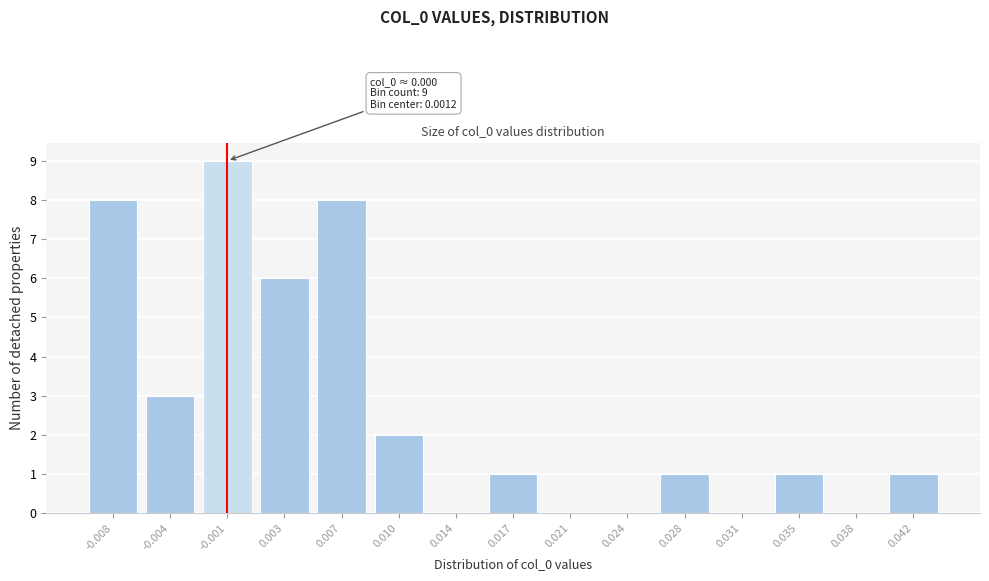

Reading left to right, list all the values displayed in this chart.

-0.008=8	-0.004=3	-0.001=9	0.003=6	0.007=8	0.010=2	0.014=0	0.017=1	0.021=0	0.024=0	0.028=1	0.031=0	0.035=1	0.038=0	0.042=1